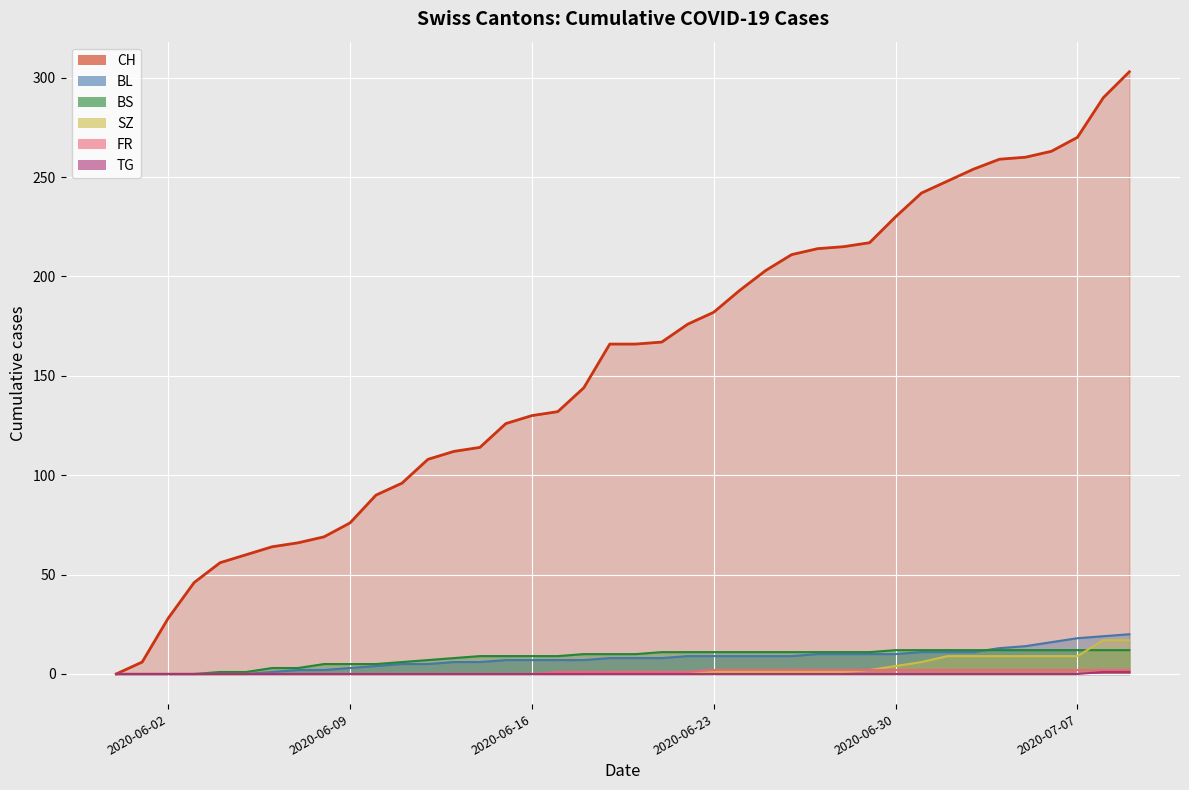

Reading left to right, extract all data points from this chart.

CH (line): 0	6	28	46	56	60	64	66	69	76	90	96	108	112	114	126	130	132	144	166	166	167	176	182	193	203	211	214	215	217	230	242	248	254	259	260	263	270	290	303
BL (line): 0	0	0	0	0	0	1	2	2	3	4	5	5	6	6	7	7	7	7	8	8	8	9	9	9	9	9	10	10	10	10	11	11	11	13	14	16	18	19	20
BS (line): 0	0	0	0	1	1	3	3	5	5	5	6	7	8	9	9	9	9	10	10	10	11	11	11	11	11	11	11	11	11	12	12	12	12	12	12	12	12	12	12
SZ (line): 0	0	0	0	0	0	0	0	0	0	0	0	0	0	0	0	0	0	0	1	1	1	1	1	1	1	1	1	1	2	4	6	9	9	9	9	9	9	17	17
FR (line): 0	0	0	0	0	0	0	0	0	0	0	0	0	0	0	0	0	1	1	1	1	1	1	2	2	2	2	2	2	2	2	2	2	2	2	2	2	2	2	2
TG (line): 0	0	0	0	0	0	0	0	0	0	0	0	0	0	0	0	0	0	0	0	0	0	0	0	0	0	0	0	0	0	0	0	0	0	0	0	0	0	1	1